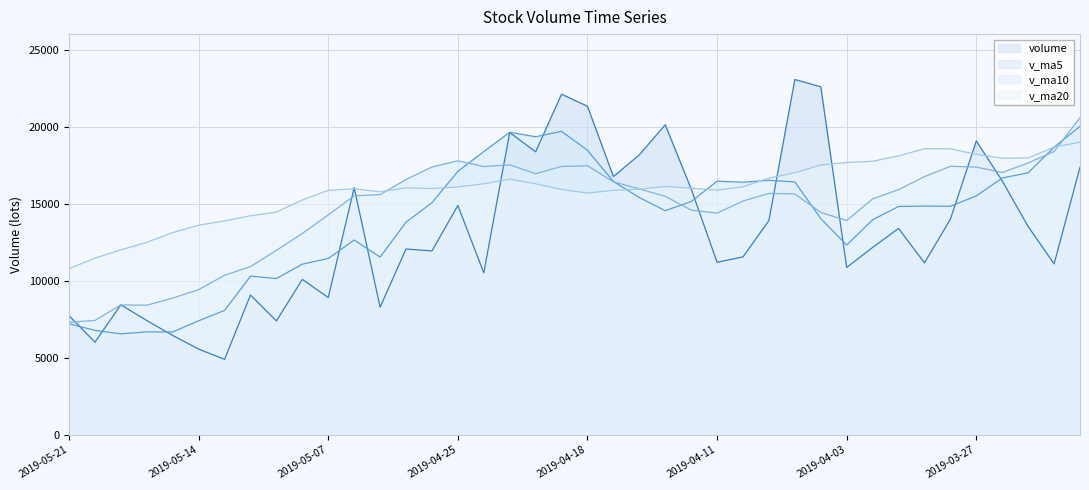

Reading left to right, list all the values displayed in this chart.

volume: 2019-05-21=7724.8	2019-05-20=6010.1	2019-05-17=8433.6	2019-05-16=7411.1	2019-05-15=6445.1	2019-05-14=5556.1	2019-05-13=4893.1	2019-05-10=9065.7	2019-05-09=7387.5	2019-05-08=10081.5	2019-05-07=8902.5	2019-05-06=16039.0	2019-04-30=8277.2	2019-04-29=12055.1	2019-04-26=11927.3	2019-04-25=14879.1	2019-04-24=10505.1	2019-04-23=19615.5	2019-04-22=18361.8	2019-04-19=22100.6	2019-04-18=21316.6	2019-04-17=16753.0	2019-04-16=18166.3	2019-04-15=20116.4	2019-04-12=15954.9	2019-04-11=11193.5	2019-04-10=11540.6	2019-04-09=13906.1	2019-04-08=23054.5	2019-04-04=22582.0	2019-04-03=10857.1	2019-04-02=12154.6	2019-04-01=13390.0	2019-03-29=11154.2	2019-03-28=13989.9	2019-03-27=19064.6	2019-03-26=16472.6	2019-03-25=13512.0	2019-03-22=11087.5	2019-03-21=17356.3
v_ma5: 2019-05-21=7204.9	2019-05-20=6771.2	2019-05-17=6547.8	2019-05-16=6674.2	2019-05-15=6669.5	2019-05-14=7396.8	2019-05-13=8066.1	2019-05-10=10295.3	2019-05-09=10137.5	2019-05-08=11071.1	2019-05-07=11440.2	2019-05-06=12635.5	2019-04-30=11528.7	2019-04-29=13796.4	2019-04-26=15057.7	2019-04-25=17092.4	2019-04-24=18379.9	2019-04-23=19629.5	2019-04-22=19339.7	2019-04-19=19690.6	2019-04-18=18461.5	2019-04-17=16436.8	2019-04-16=15394.4	2019-04-15=14542.3	2019-04-12=15129.9	2019-04-11=16455.3	2019-04-10=16388.0	2019-04-09=16510.8	2019-04-08=16407.6	2019-04-04=14027.6	2019-04-03=12309.2	2019-04-02=13950.6	2019-04-01=14814.3	2019-03-29=14838.7	2019-03-28=14825.3	2019-03-27=15498.6	2019-03-26=16663.0	2019-03-25=17001.0	2019-03-22=18660.2	2019-03-21=20019.2
v_ma10: 2019-05-21=7300.9	2019-05-20=7418.6	2019-05-17=8421.5	2019-05-16=8405.9	2019-05-15=8870.3	2019-05-14=9418.5	2019-05-13=10350.8	2019-05-10=10912.0	2019-05-09=11967.0	2019-05-08=13064.4	2019-05-07=14266.3	2019-05-06=15507.7	2019-04-30=15579.1	2019-04-29=16568.0	2019-04-26=17374.2	2019-04-25=17776.9	2019-04-24=17408.4	2019-04-23=17511.9	2019-04-22=16941.0	2019-04-19=17410.3	2019-04-18=17458.4	2019-04-17=16412.5	2019-04-16=15952.6	2019-04-15=15475.0	2019-04-12=14578.8	2019-04-11=14382.2	2019-04-10=15169.4	2019-04-09=15662.6	2019-04-08=15623.1	2019-04-04=14426.5	2019-04-03=13903.9	2019-04-02=15306.8	2019-04-01=15907.6	2019-03-29=16749.4	2019-03-28=17422.3	2019-03-27=17370.3	2019-03-26=17016.6	2019-03-25=17638.9	2019-03-22=18381.6	2019-03-21=20581.0
v_ma20: 2019-05-21=10783.6	2019-05-20=11463.2	2019-05-17=12000.3	2019-05-16=12487.0	2019-05-15=13122.2	2019-05-14=13597.7	2019-05-13=13879.6	2019-05-10=14212.0	2019-05-09=14454.0	2019-05-08=15237.3	2019-05-07=15862.4	2019-05-06=15960.1	2019-04-30=15765.9	2019-04-29=16021.5	2019-04-26=15976.5	2019-04-25=16079.6	2019-04-24=16288.9	2019-04-23=16587.2	2019-04-22=16282.1	2019-04-19=15918.4	2019-04-18=15681.1	2019-04-17=15859.6	2019-04-16=15930.1	2019-04-15=16112.2	2019-04-12=16000.5	2019-04-11=15876.2	2019-04-10=16093.0	2019-04-09=16650.8	2019-04-08=17002.4	2019-04-04=17503.7	2019-04-03=17668.5	2019-04-02=17751.1	2019-04-01=18096.0	2019-03-29=18562.2	2019-03-28=18560.4	2019-03-27=18194.9	2019-03-26=17952.2	2019-03-25=17963.7	2019-03-22=18667.2	2019-03-21=18987.6